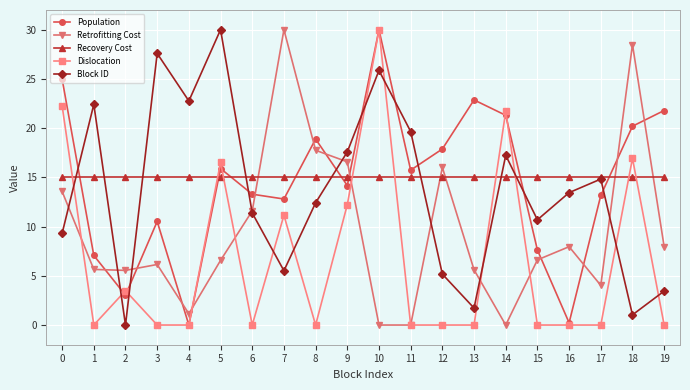

What is the average value of the Population series?

14.6